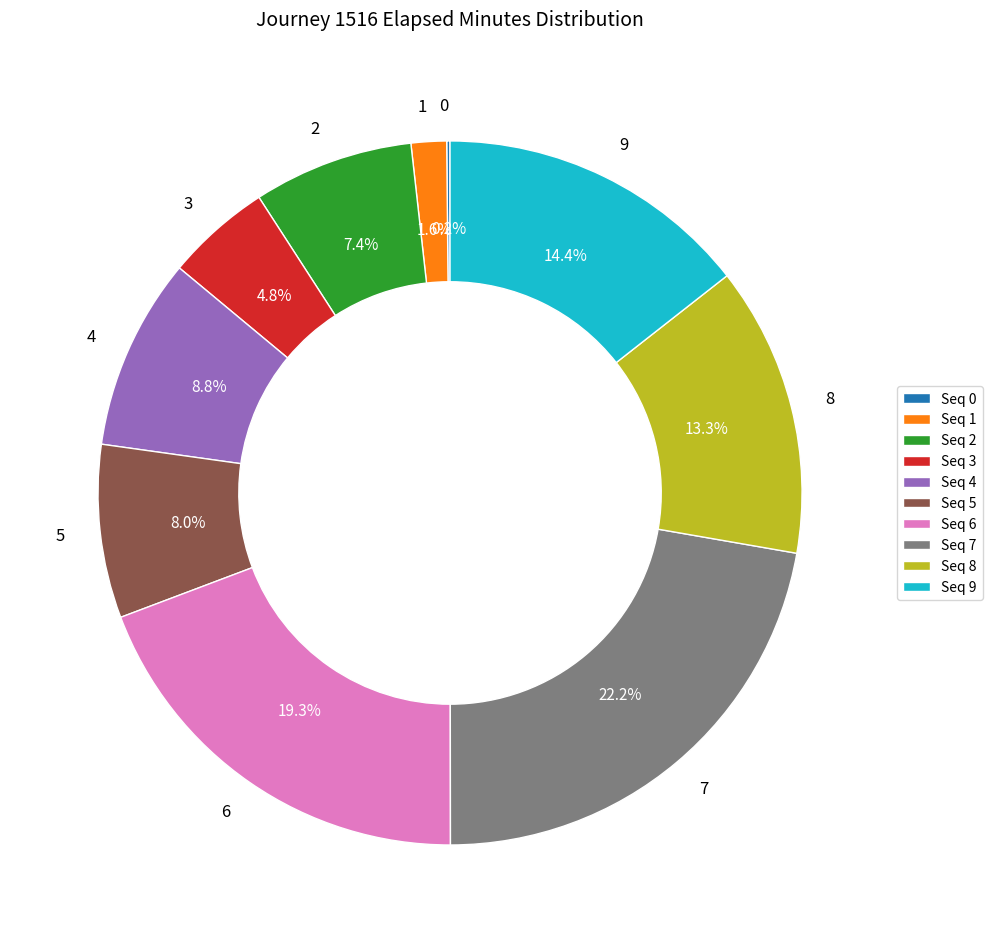

Is there any slice that represents more than half of the pie?

No